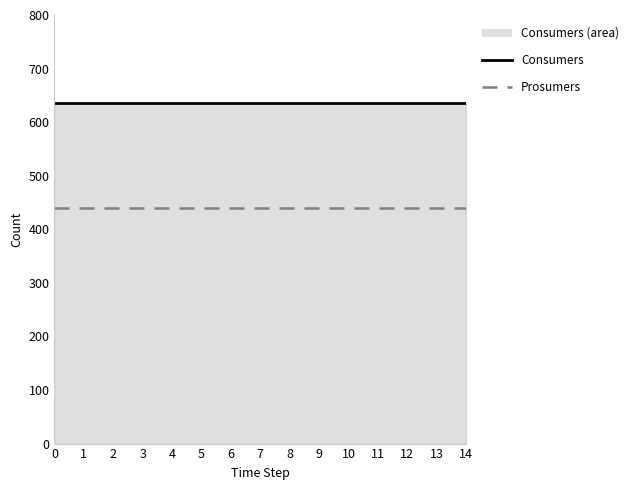

Rank the series at 9 from lowest to highest value.

Prosumers, Consumers